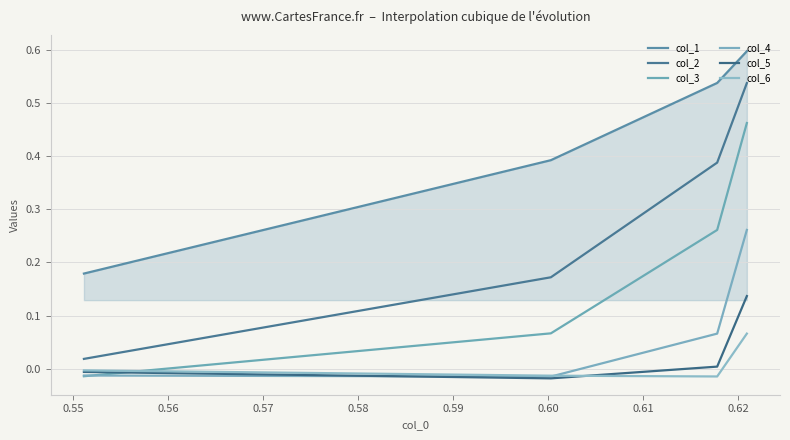

True or false: col_5 has more than 1 points higher than both neighbors.

False